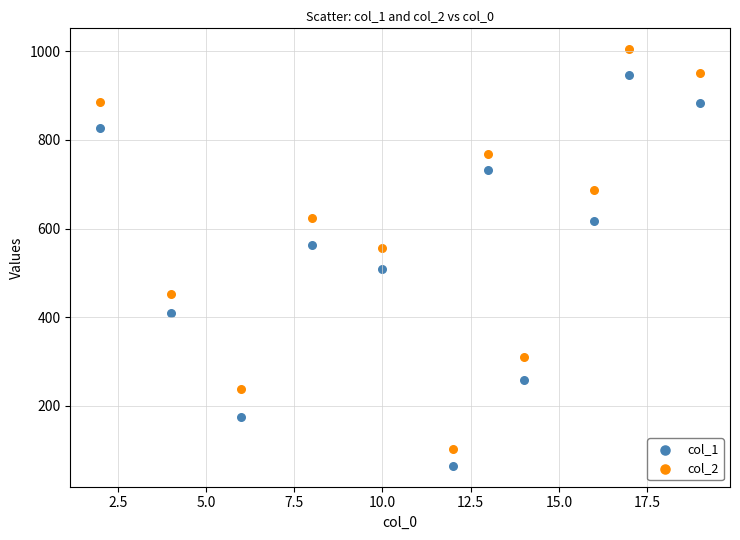

Across all data points, what is the range of X values (max minus min)?

17